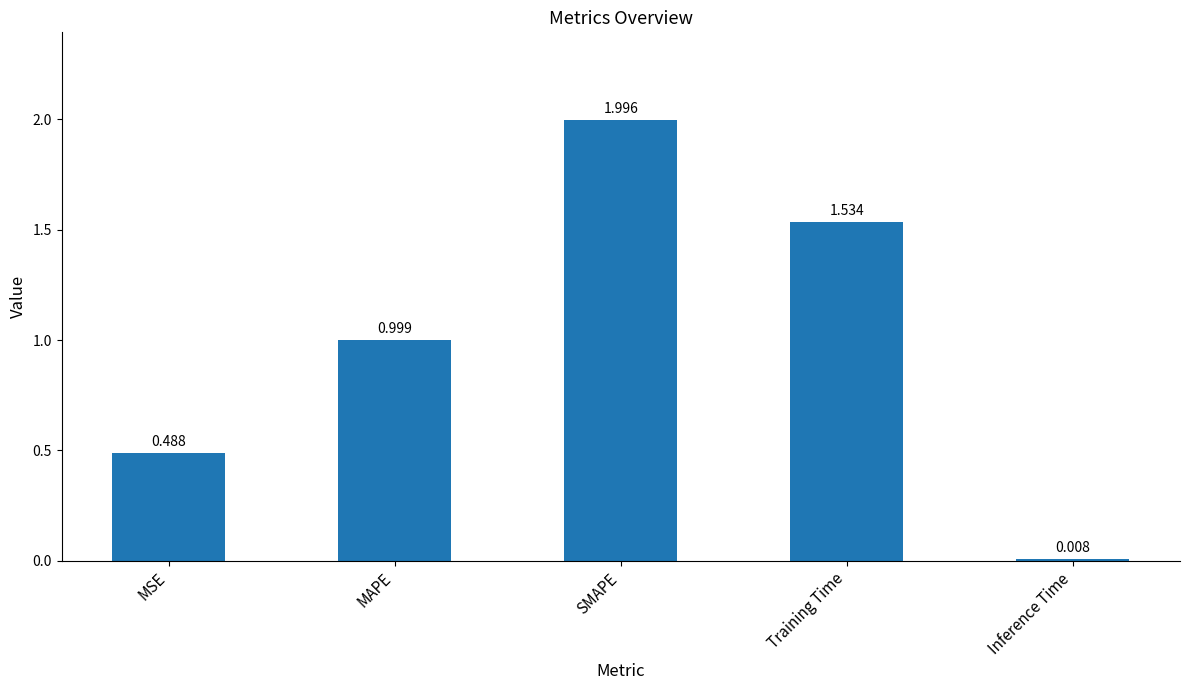

What position from the right is MSE?

5